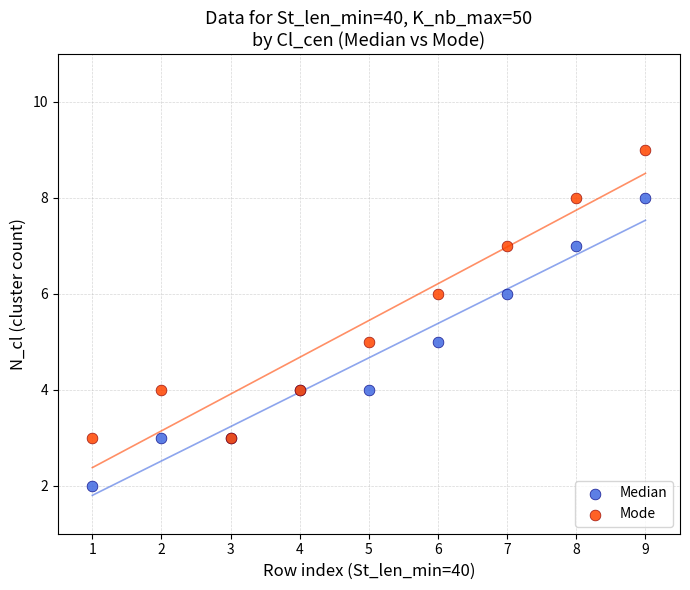

Which series reaches the maximum Y coordinate?

Mode